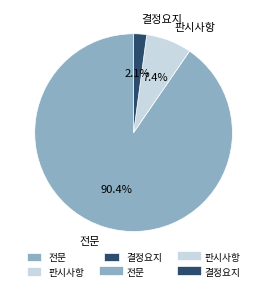

To the nearest percent, what percentage of the pie is 전문?

90%